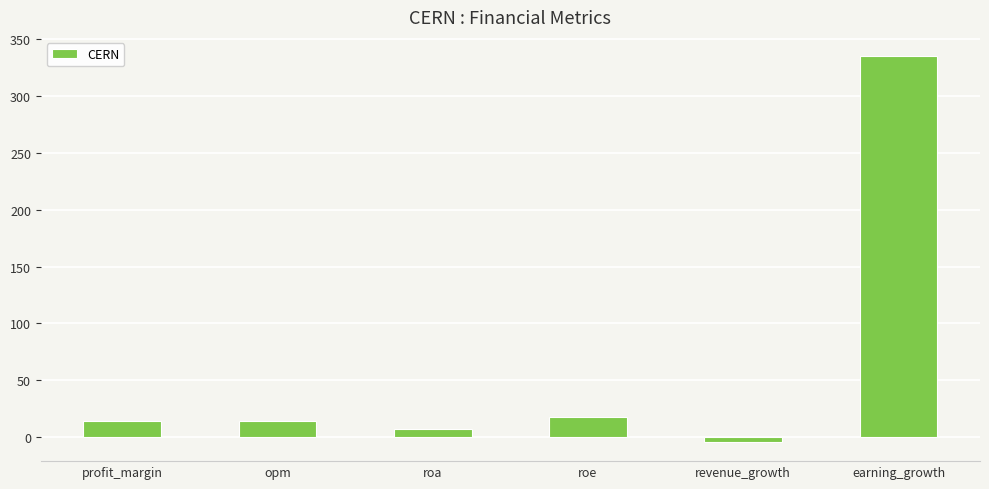

What is the average value?

64.1